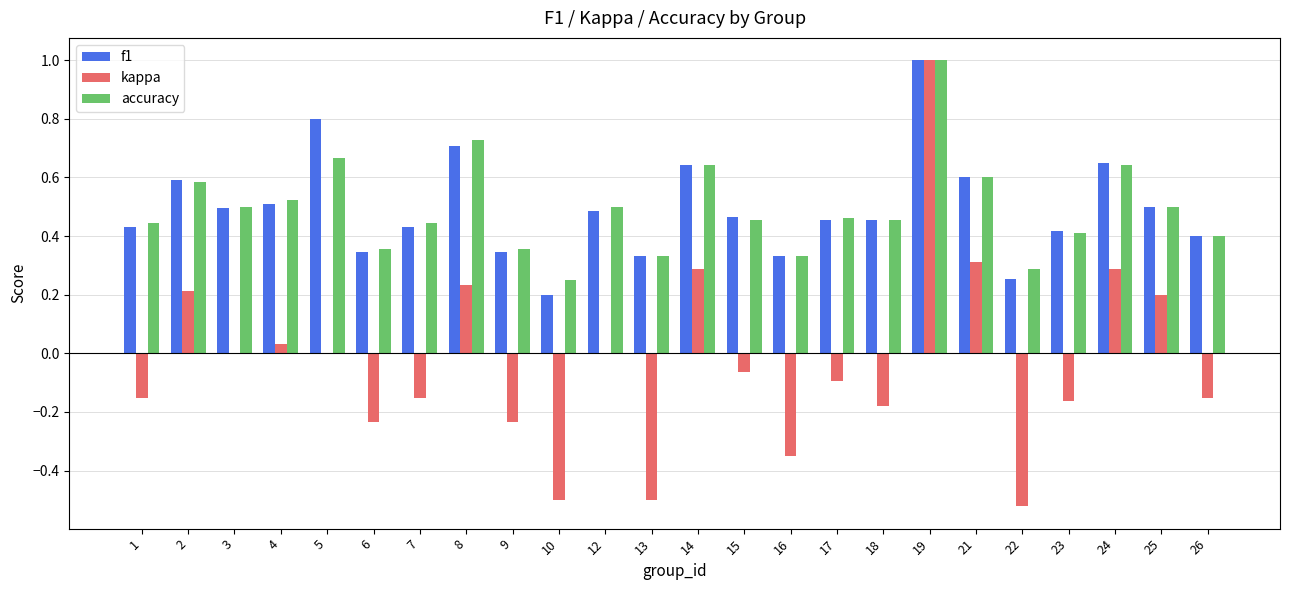

What is the sum of the accuracy values at 23 and 12?

0.9